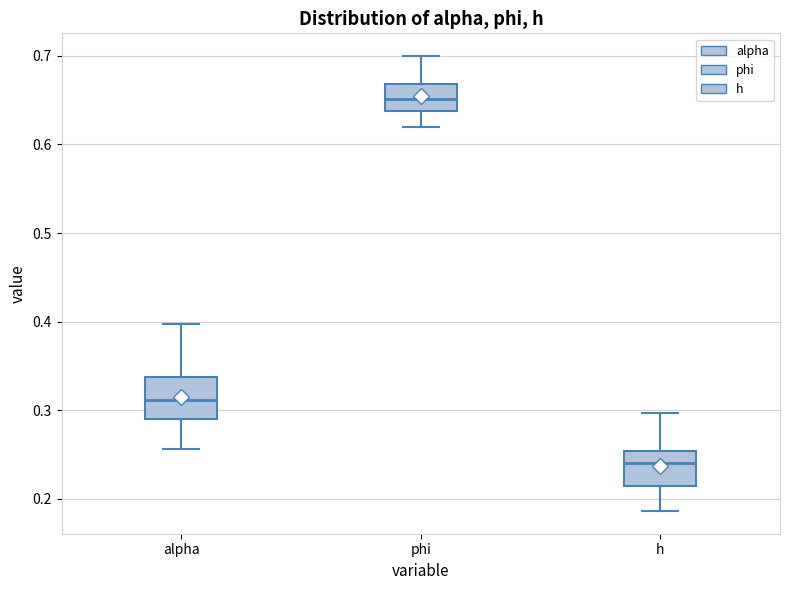

Where does the median line of the box for phi sit on the y-axis? The values are not printed on the chart, so give them approximately, as read against the axis.

0.65